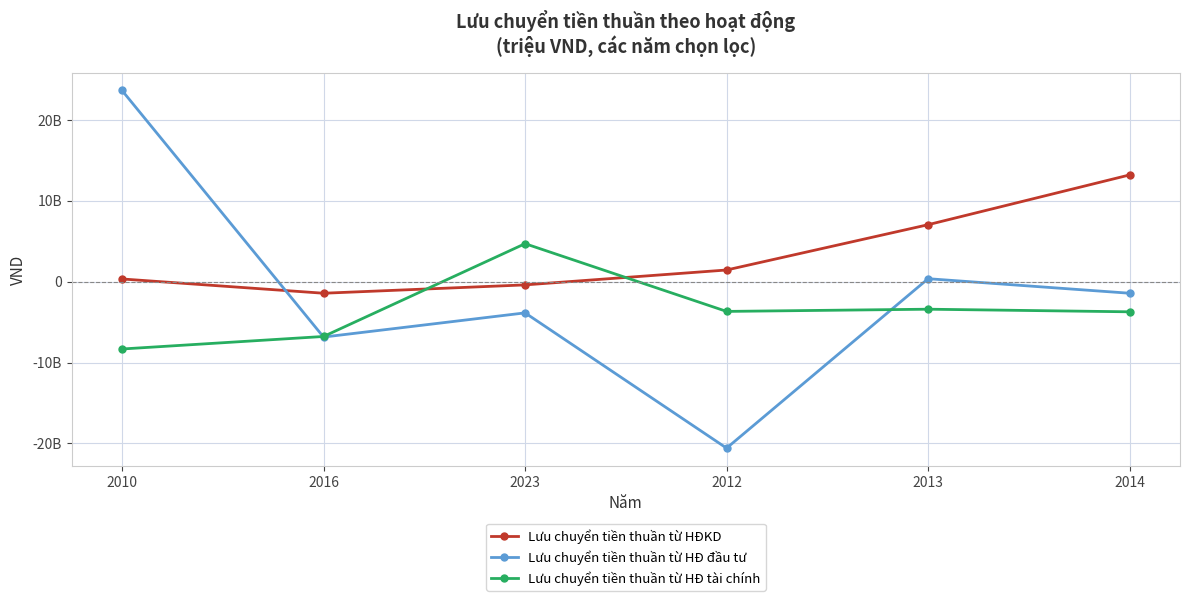

True or false: Lưu chuyển tiền thuần từ HĐ đầu tư has more than 1 interior local peaks.

True